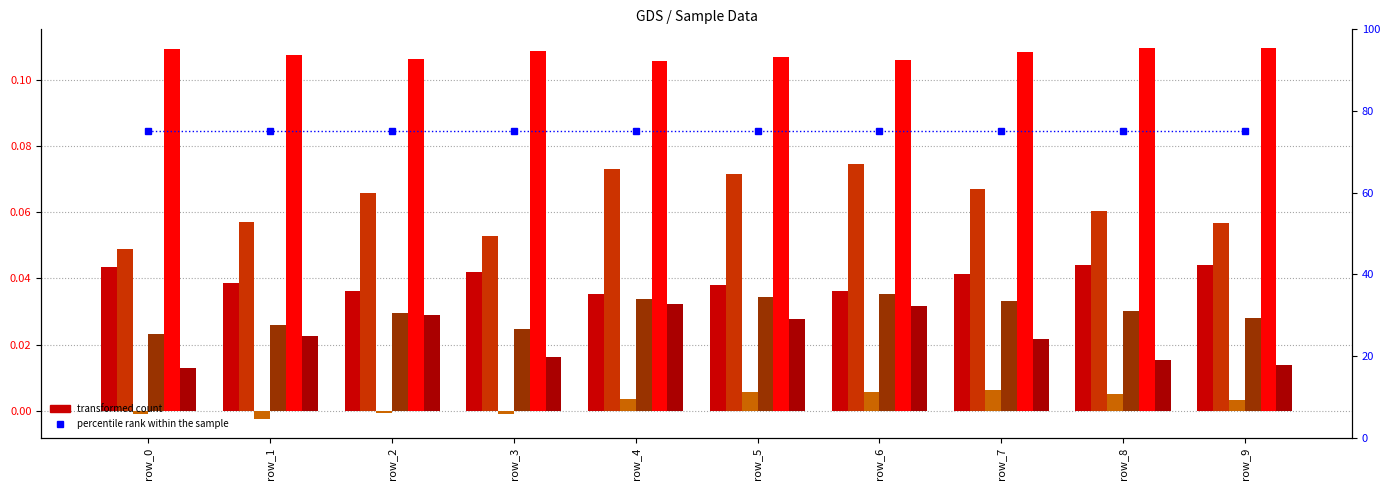

Rank the categories by 1 value from lowest to highest.

row_0, row_3, row_9, row_1, row_8, row_2, row_7, row_5, row_4, row_6